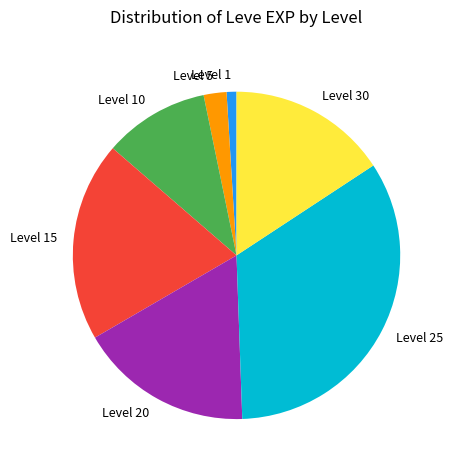

How many segments does this pie chart have?

7